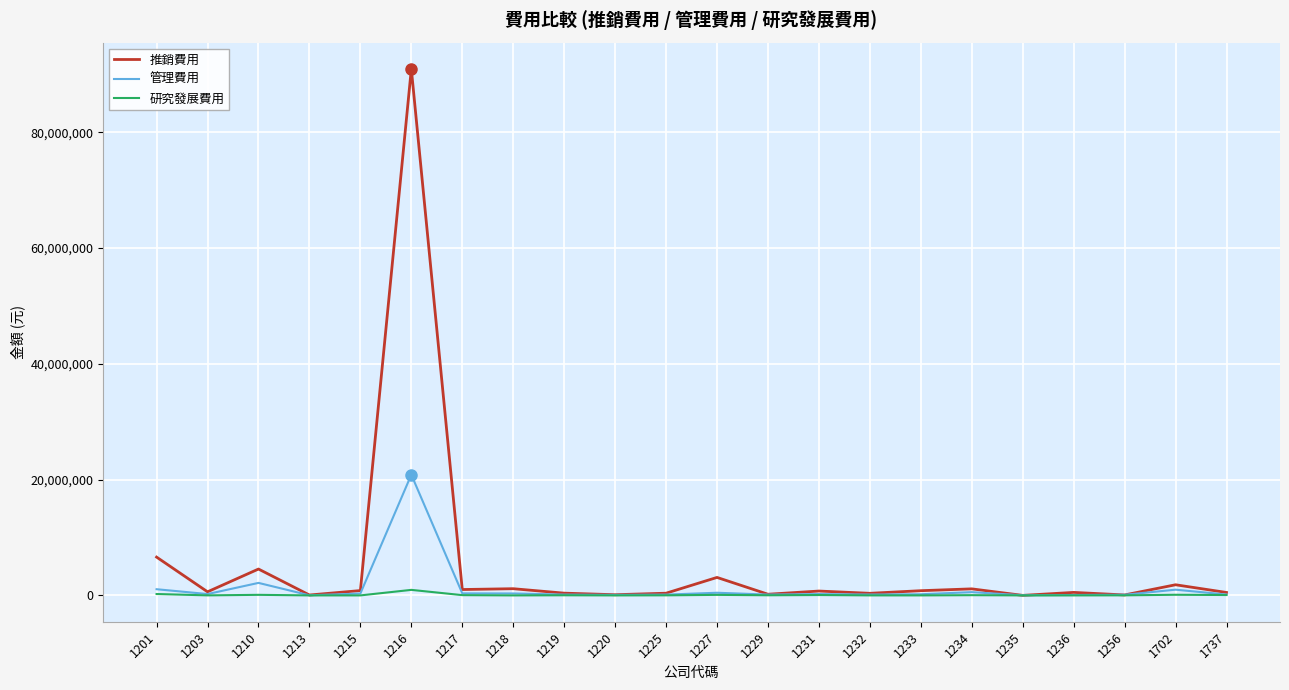

Which series has the widest spread of values?

推銷費用